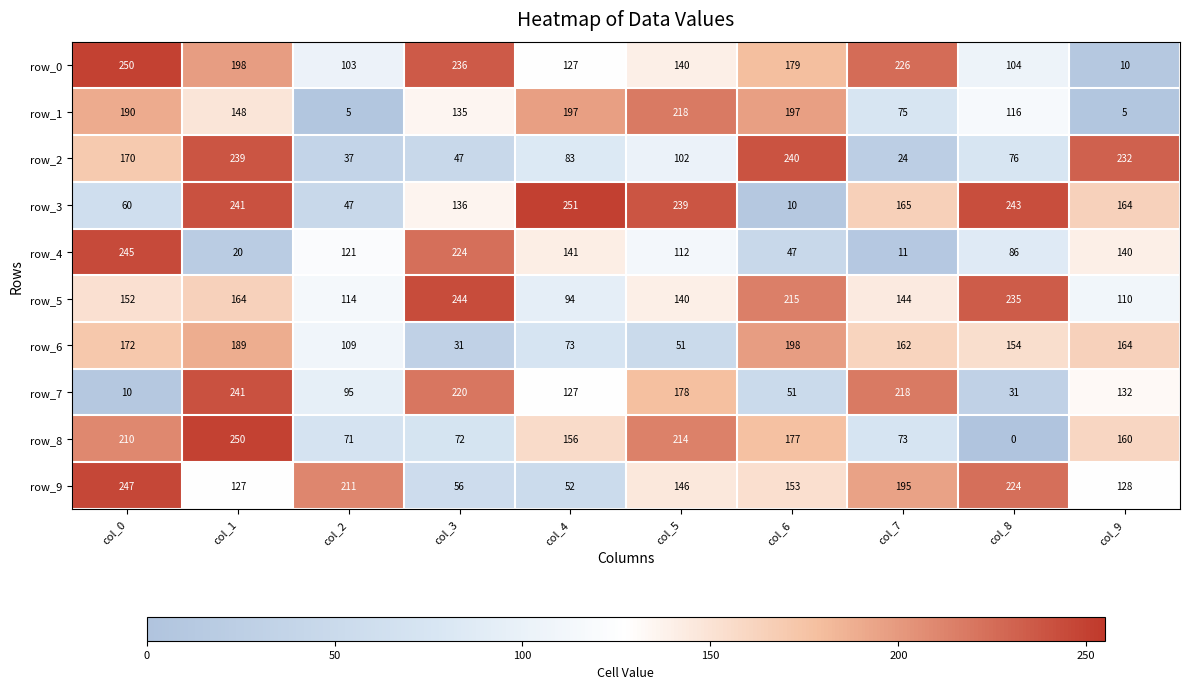

How many data points in row_2 are less than 102?

5